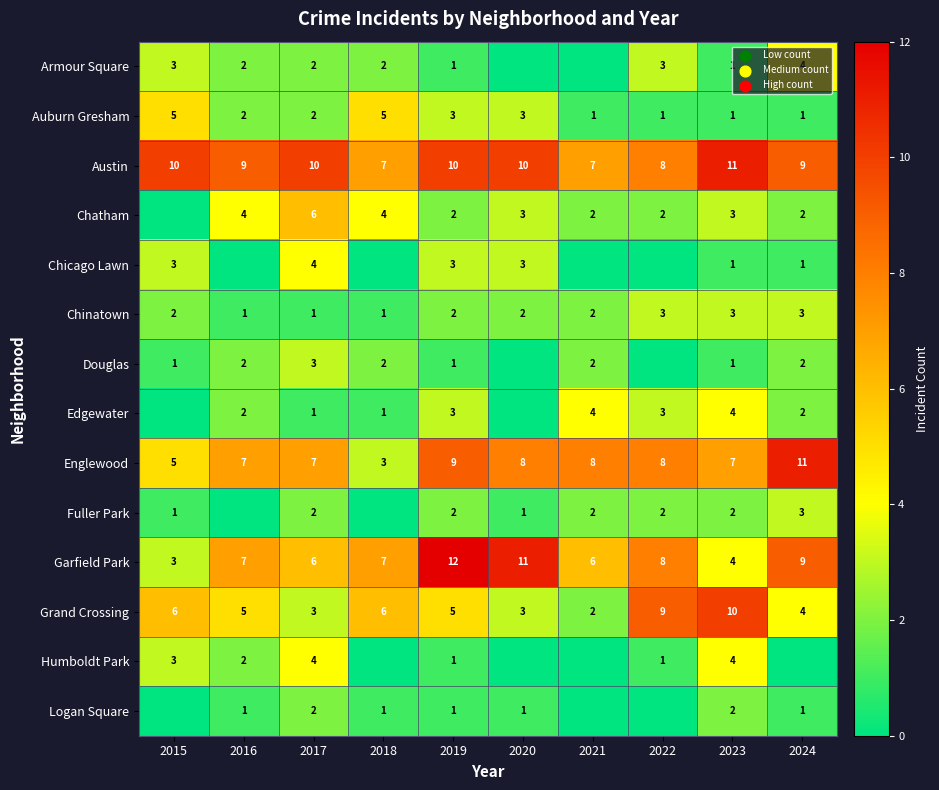

What is the highest value of the Austin series?

11